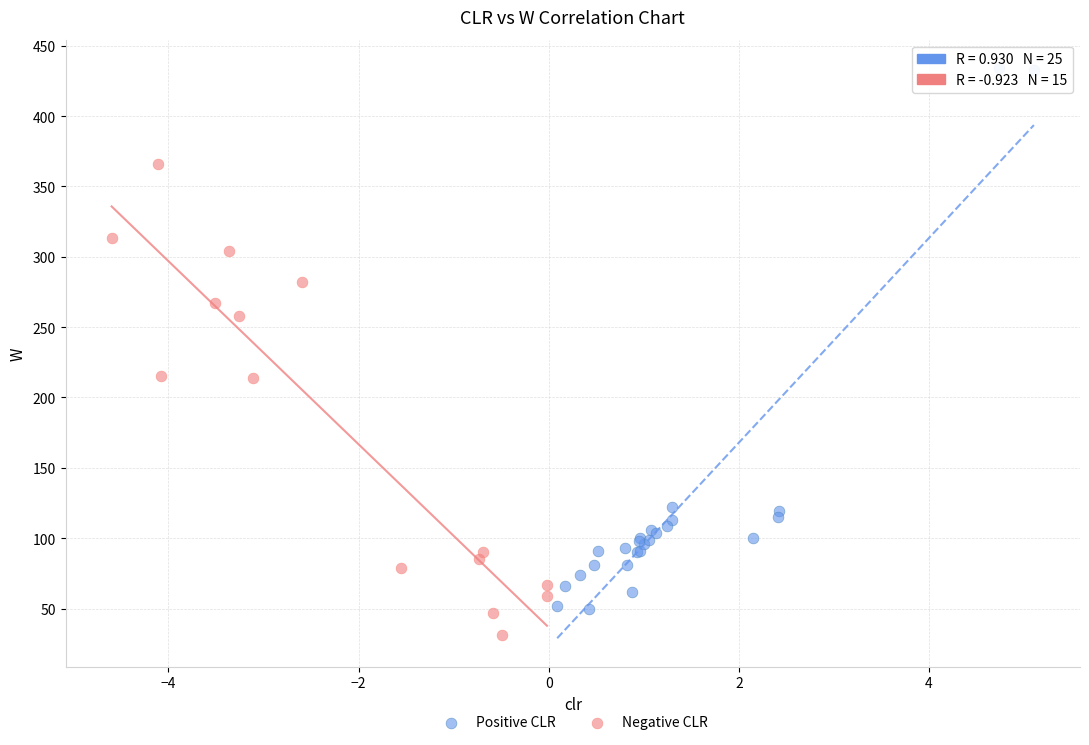

Which series has the widest spread of Y values?

Positive CLR